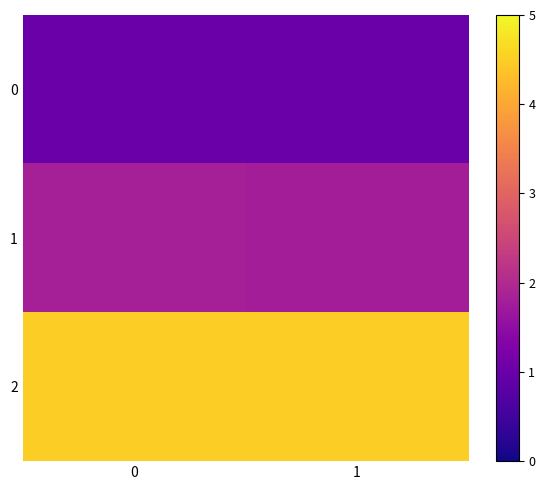

At how many categories does at least one series exceed 3?

2